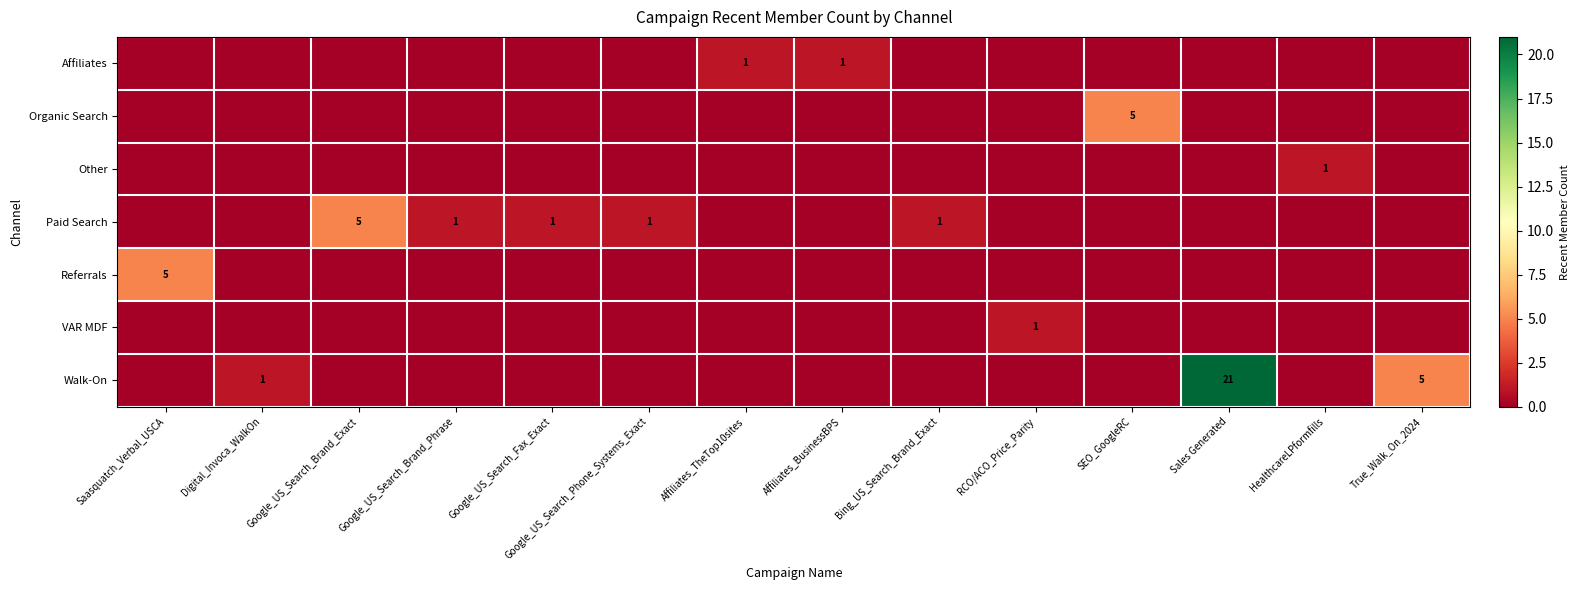

The Other series shows 2 at HealthcareLPformfills. True or false?

False